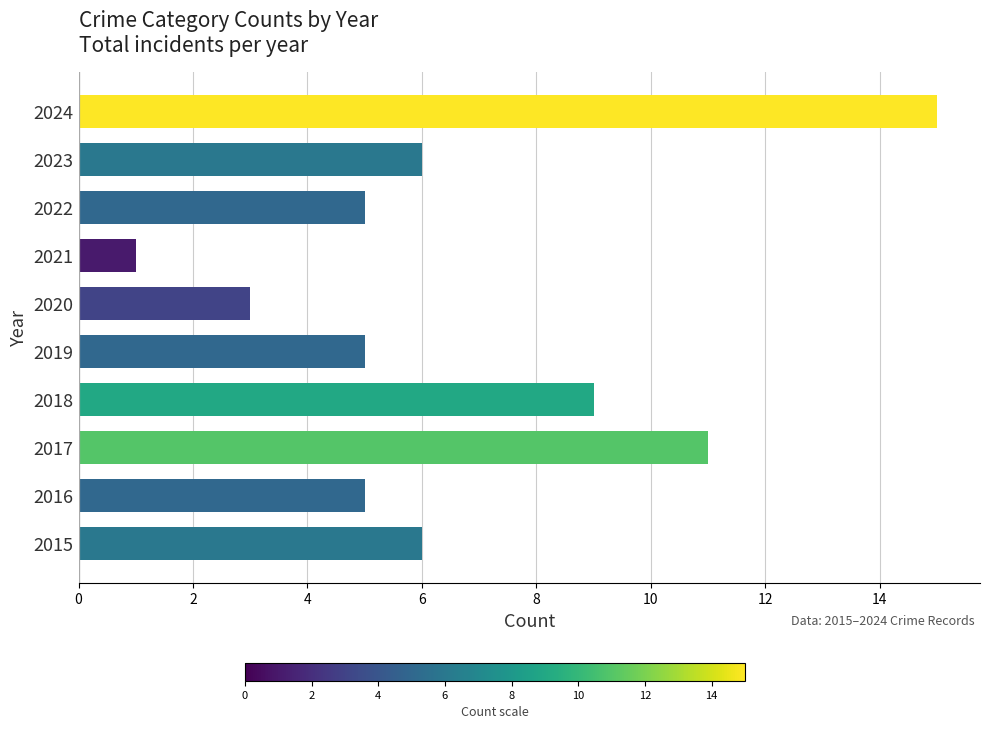

What is the change in value from 2016 to 2024?

+10